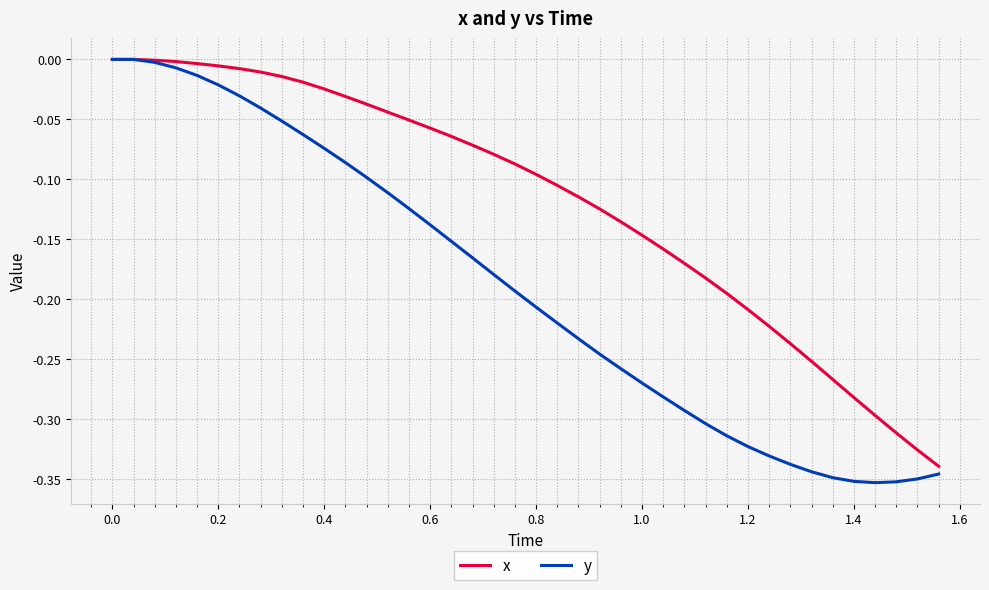

Which series has the widest spread of values?

y